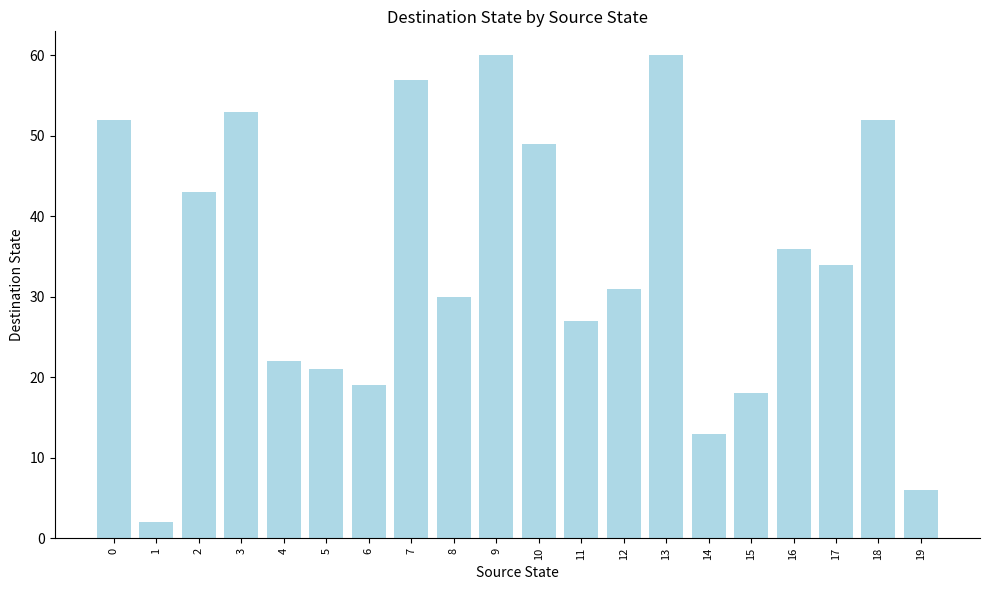

The value at 8 is 14. True or false?

False